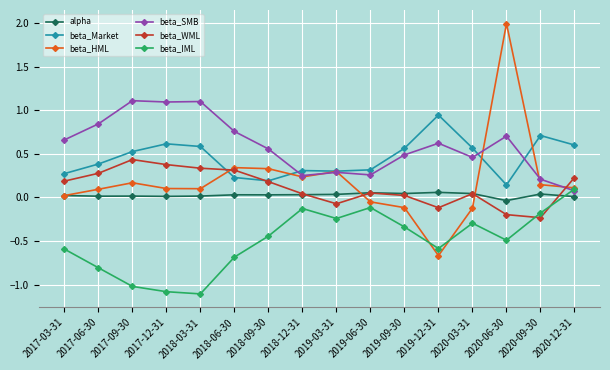

After their last crossing, which series has the higher values: beta_WML or beta_SMB?

beta_WML